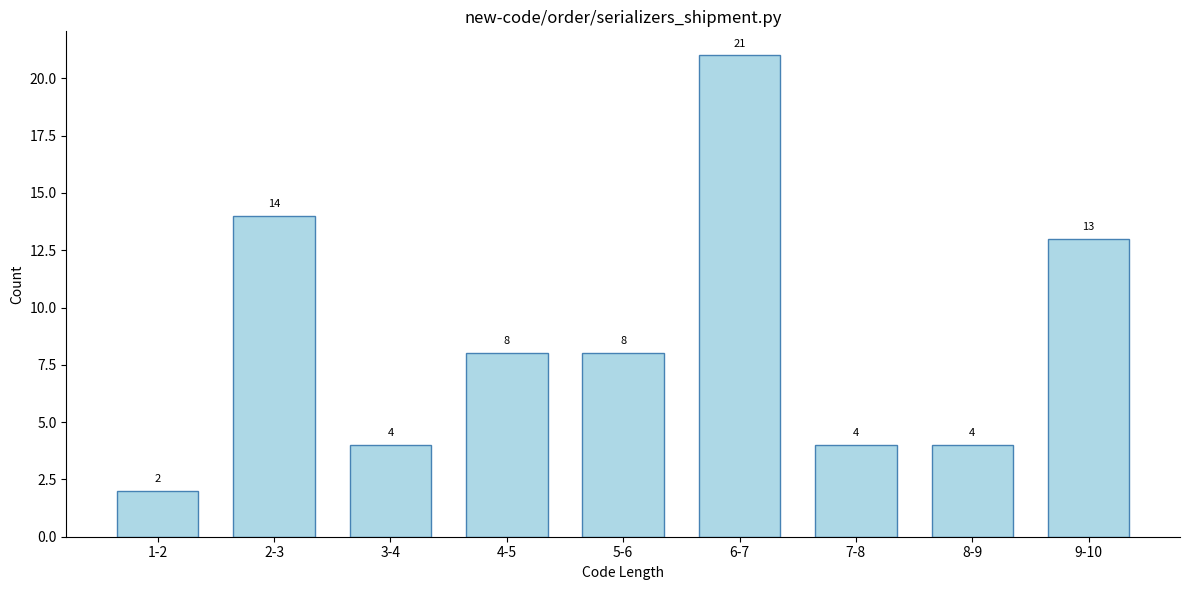

Reading left to right, what are all the values shown in this chart?

1-2=2	2-3=14	3-4=4	4-5=8	5-6=8	6-7=21	7-8=4	8-9=4	9-10=13